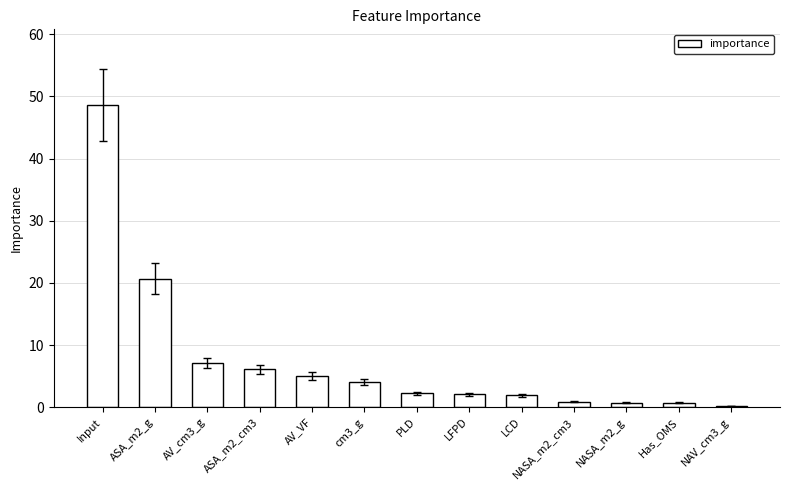

What is the difference between the values at ASA_m2_cm3 and PLD?

3.9